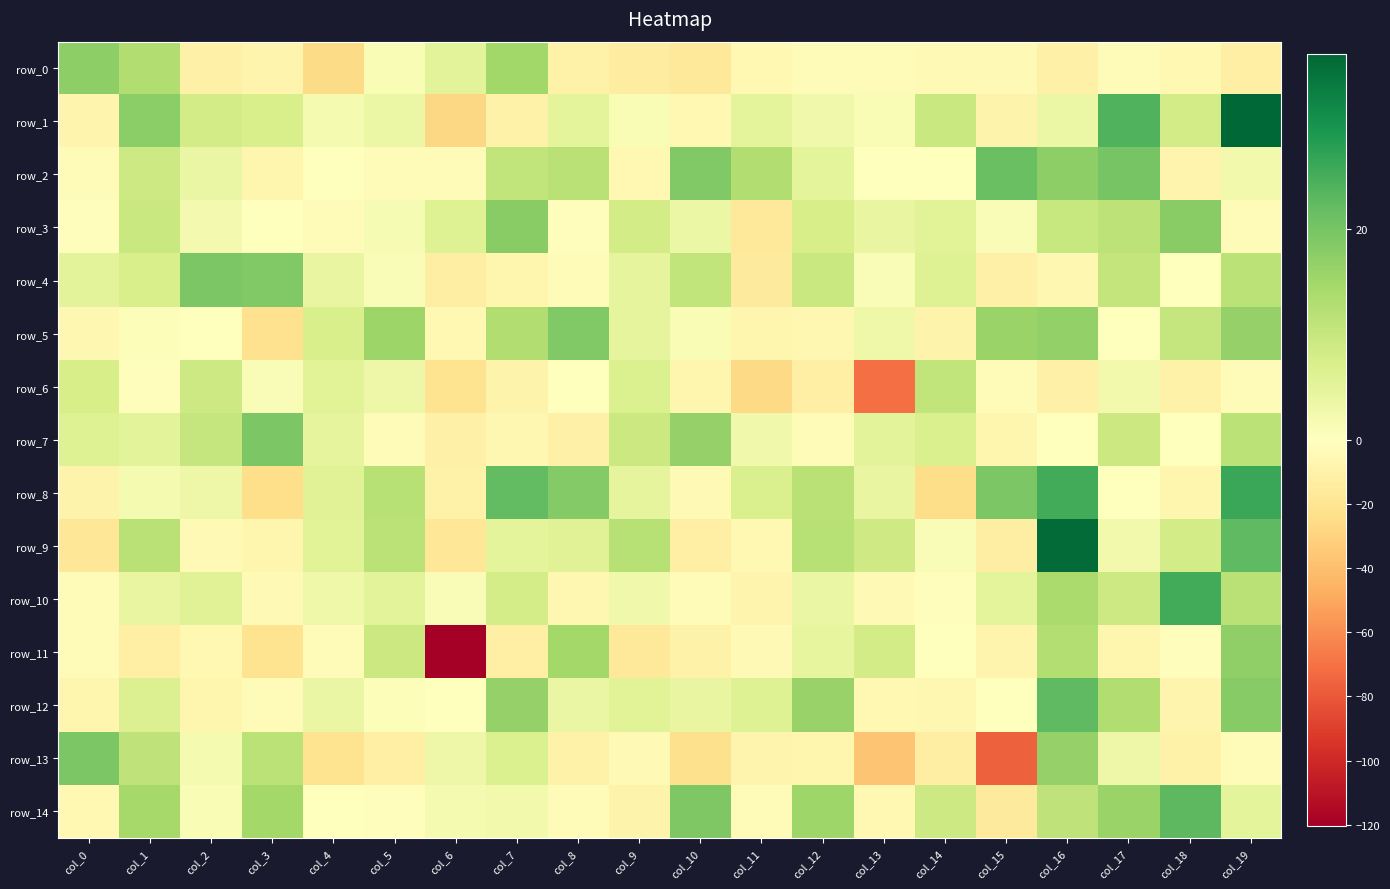

At which category is the sum across all series the highest?

col_19